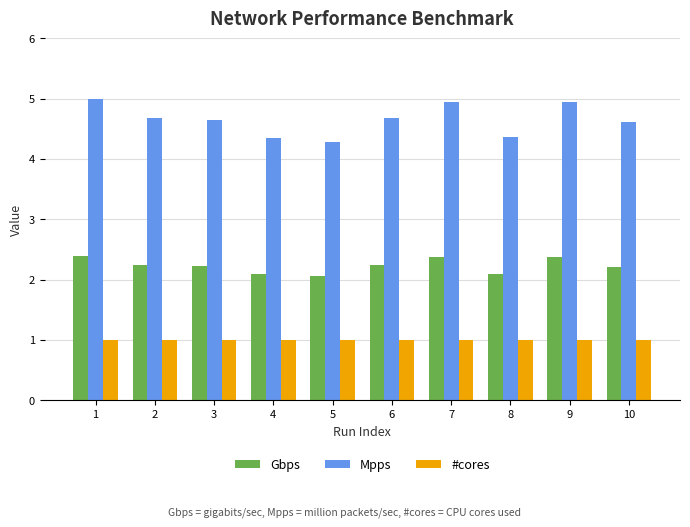

What is the average value of the Gbps series?

2.2